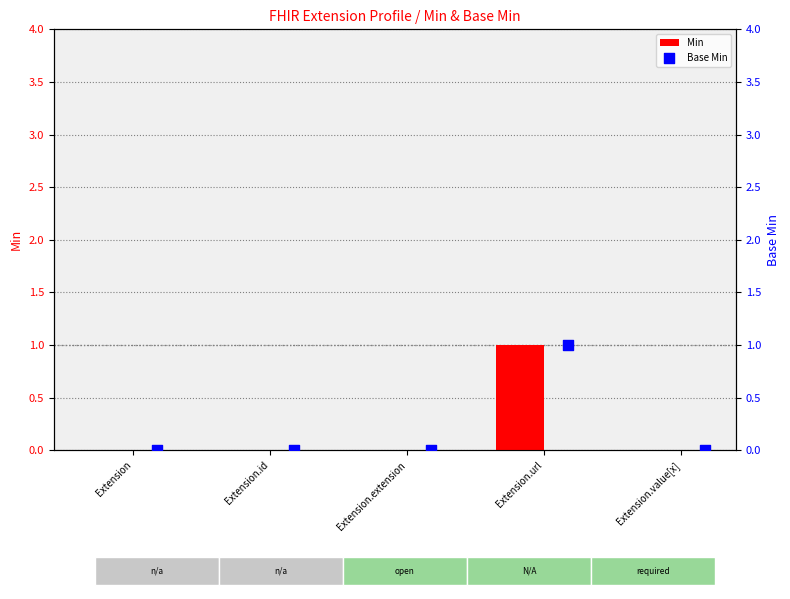

At how many categories does at least one series exceed 0?

1